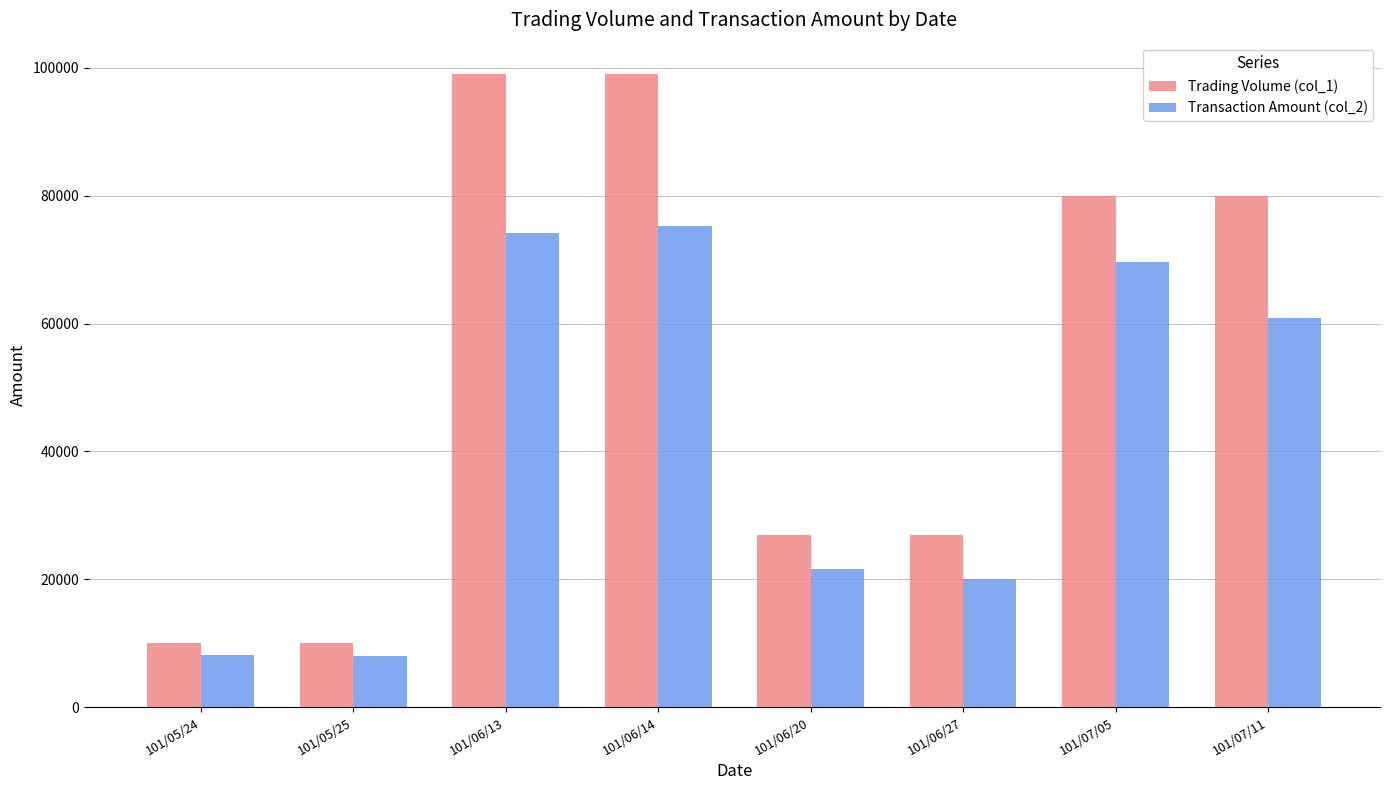

Rank the series by their maximum value, from lowest to highest.

Transaction Amount (col_2), Trading Volume (col_1)